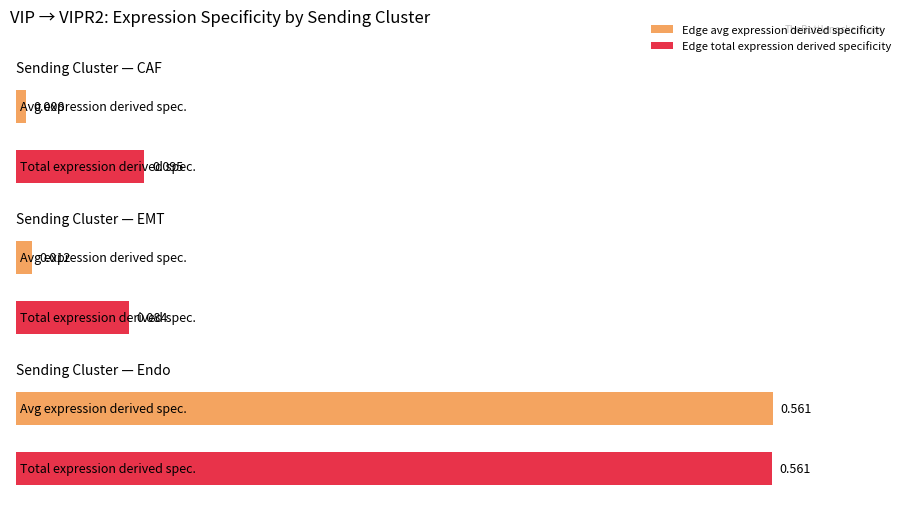

What is the sum of the Edge total expression derived specificity values at CAF and EMT?

0.2